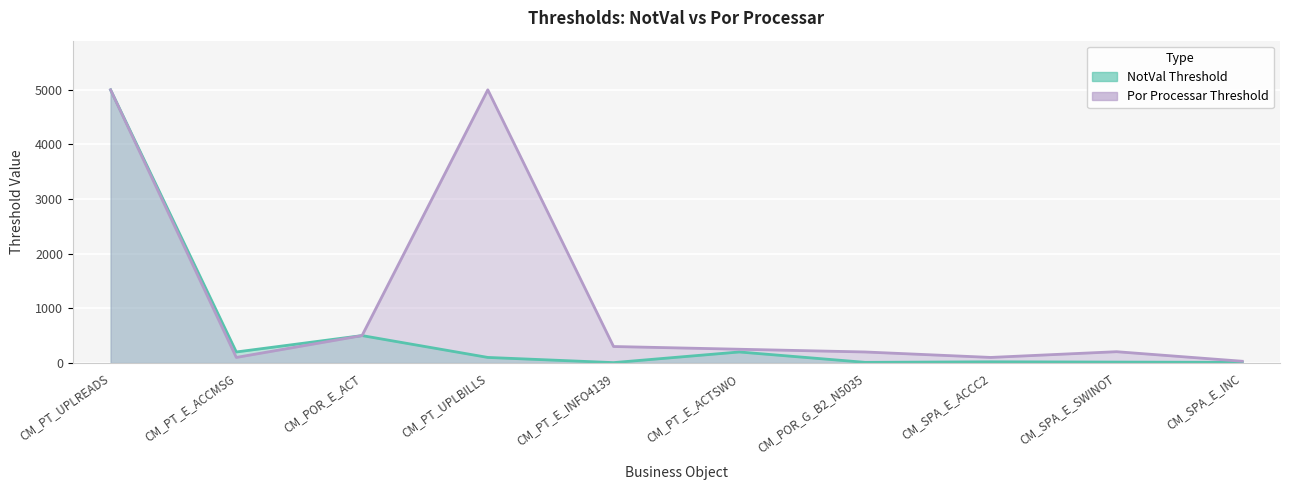

What is the sum of the NotVal Threshold values at CM_POR_E_ACT and CM_PT_UPLREADS?

5500